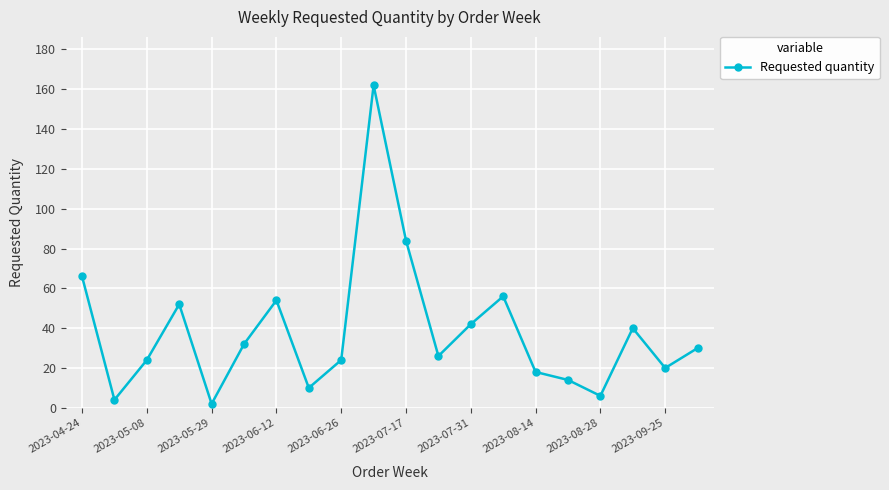

What is the sum of all values?

766